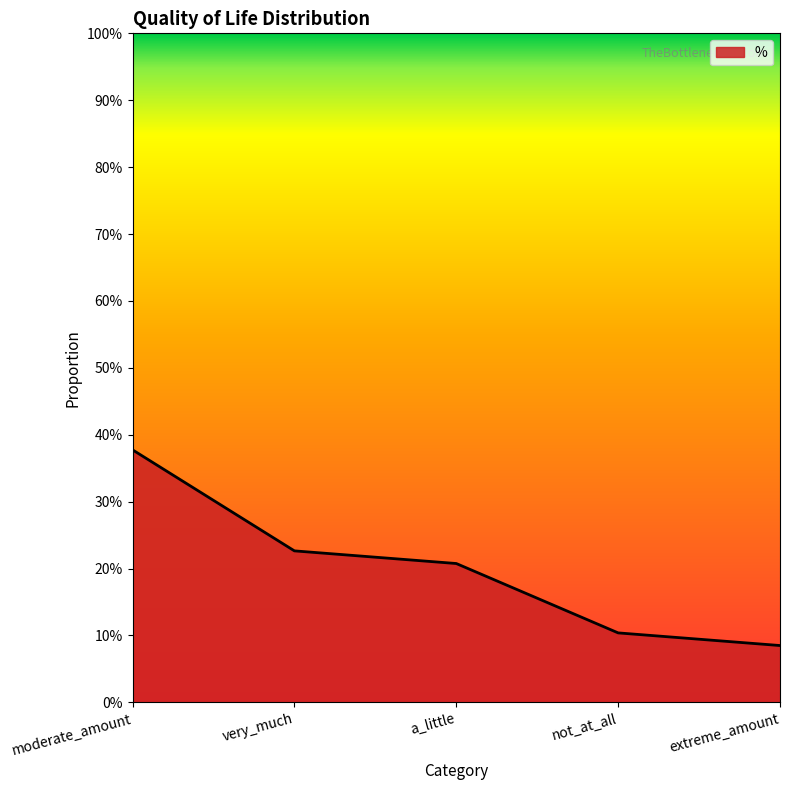

Reading right to left, transcribe all the data shown in this chart.

0.1	0.1	0.2	0.2	0.4